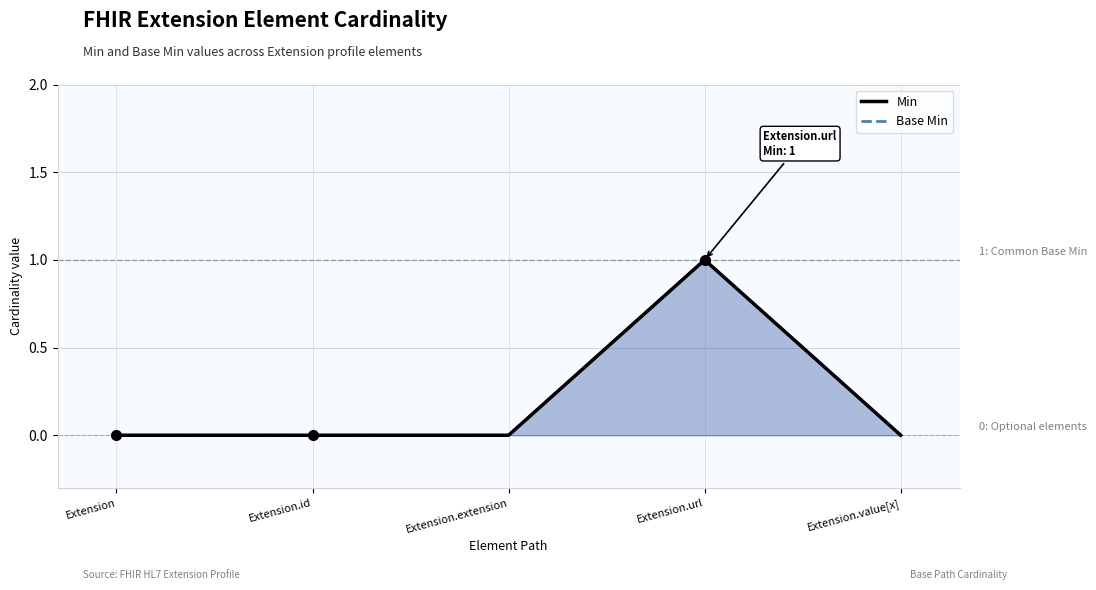

Reading left to right, extract all data points from this chart.

Min: 0	0	0	1	0
Base Min: 0	0	0	1	0